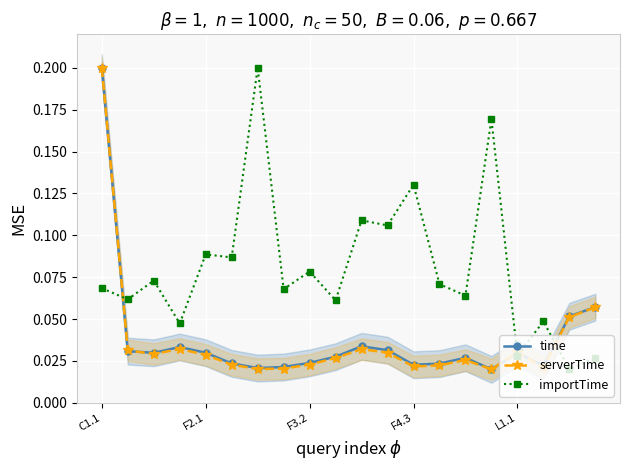

Reading left to right, list all the values displayed in this chart.

time: 0.2	0.0	0.0	0.0	0.0	0.0	0.0	0.0	0.0	0.0	0.0	0.0	0.0	0.0	0.0	0.0	0.0	0.0	0.1	0.1
serverTime: 0.2	0.0	0.0	0.0	0.0	0.0	0.0	0.0	0.0	0.0	0.0	0.0	0.0	0.0	0.0	0.0	0.0	0.0	0.1	0.1
importTime: 0.1	0.1	0.1	0.0	0.1	0.1	0.2	0.1	0.1	0.1	0.1	0.1	0.1	0.1	0.1	0.2	0.0	0.0	0.0	0.0